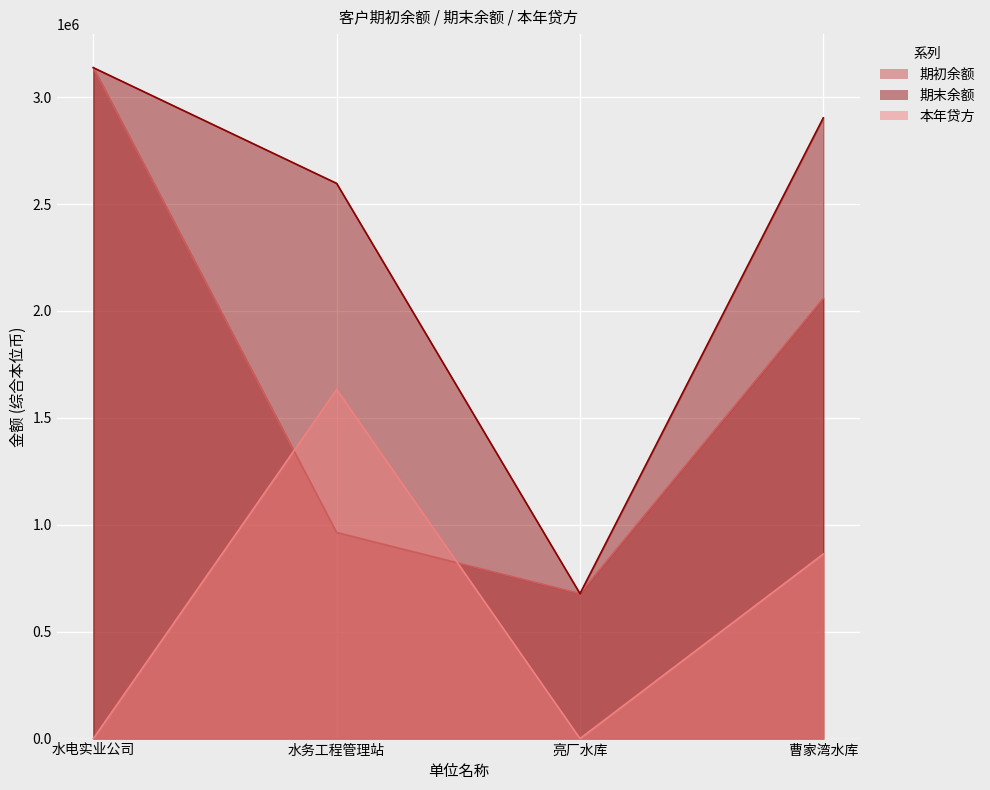

What is the lowest value of the 期初余额 series?

678000.0